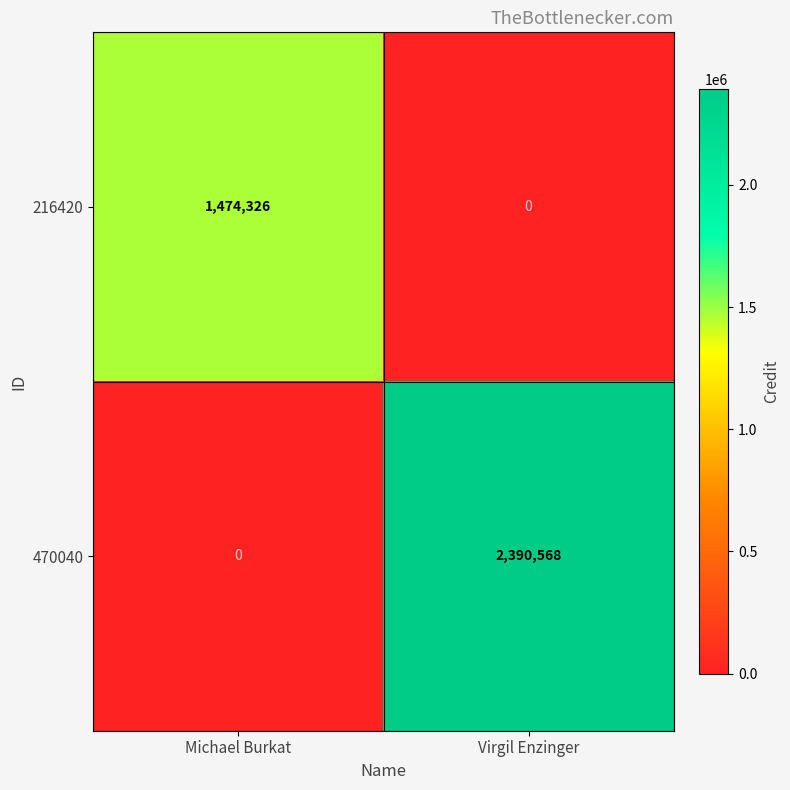

At which category is the sum across all series the highest?

Virgil Enzinger